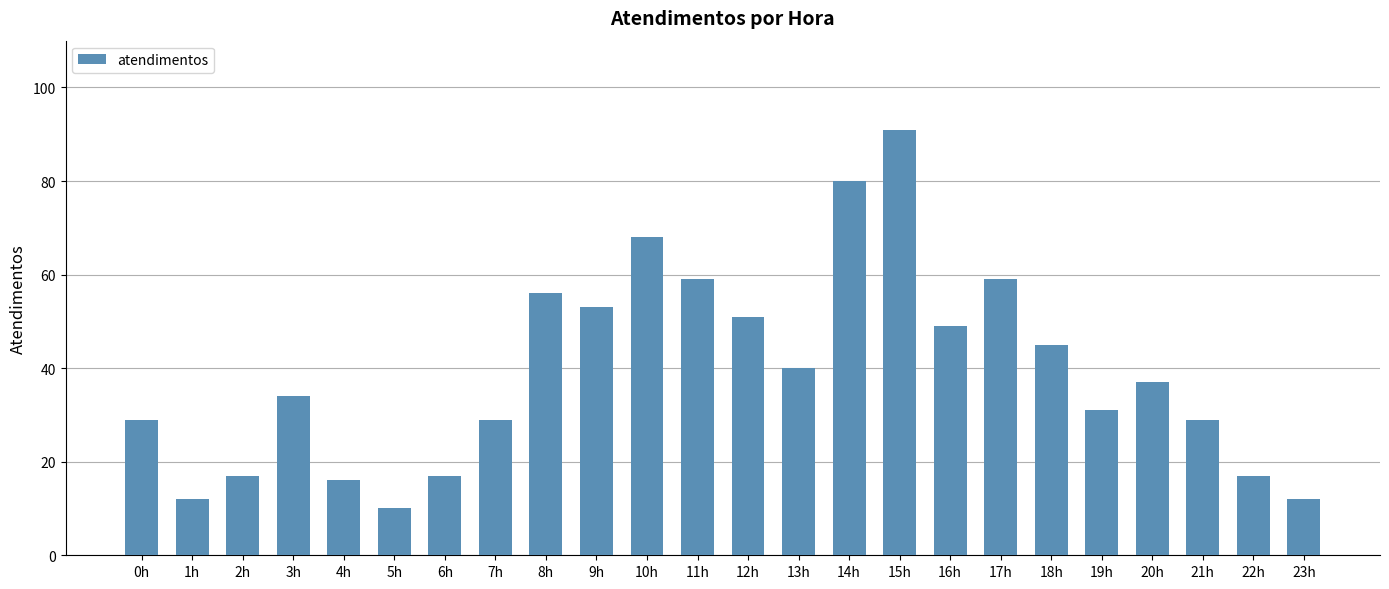

How many distinct data groups are displayed?

1